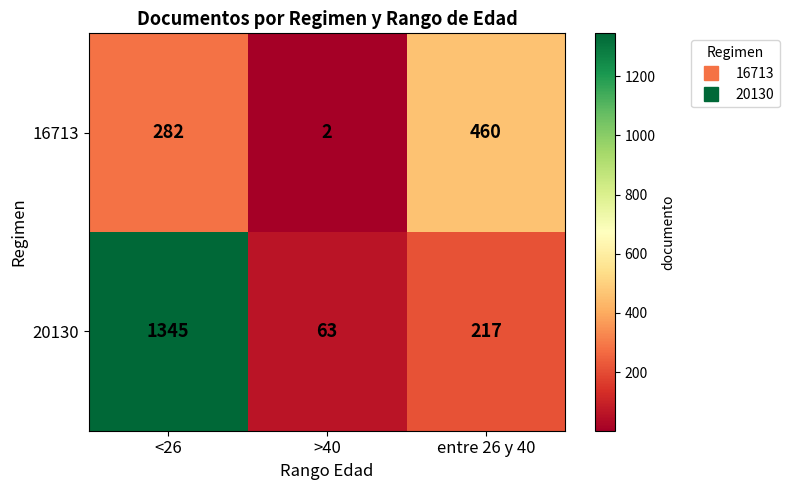

The value of 20130 at entre 26 y 40 is 386. True or false?

False